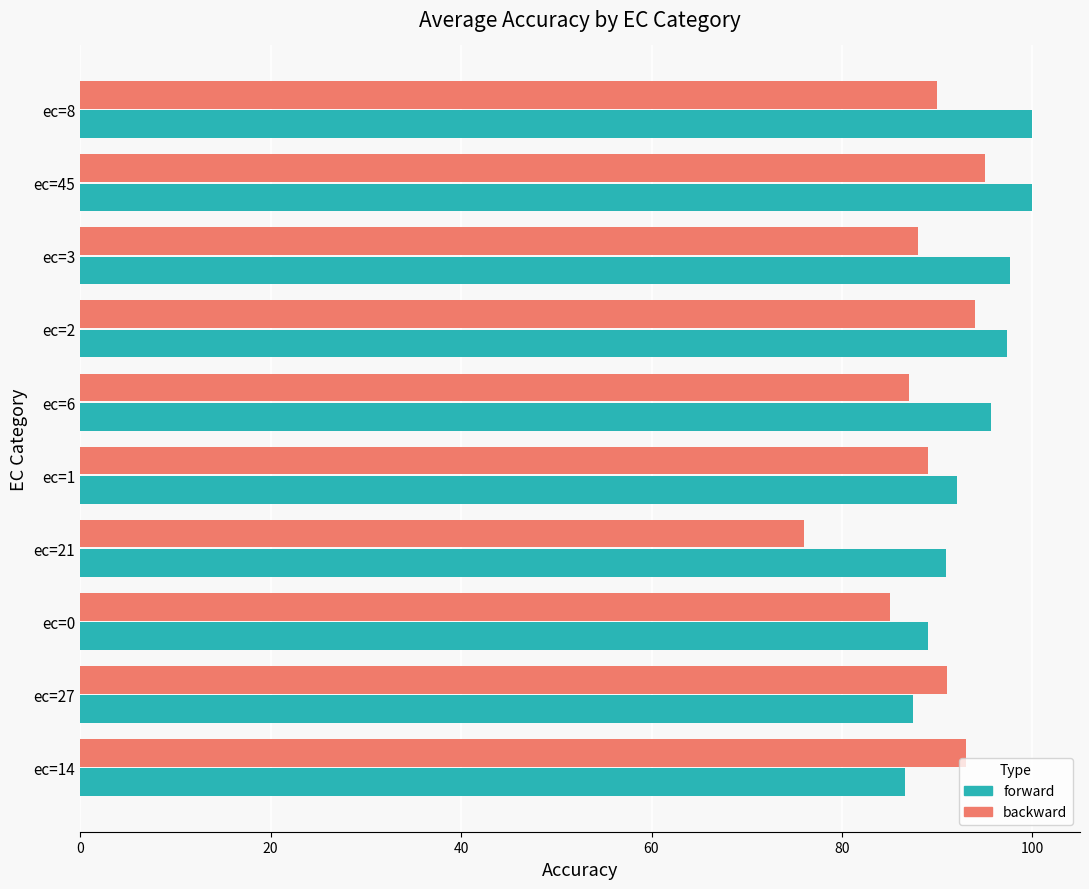

Between ec=3 and ec=21, which series saw the biggest shift?

backward